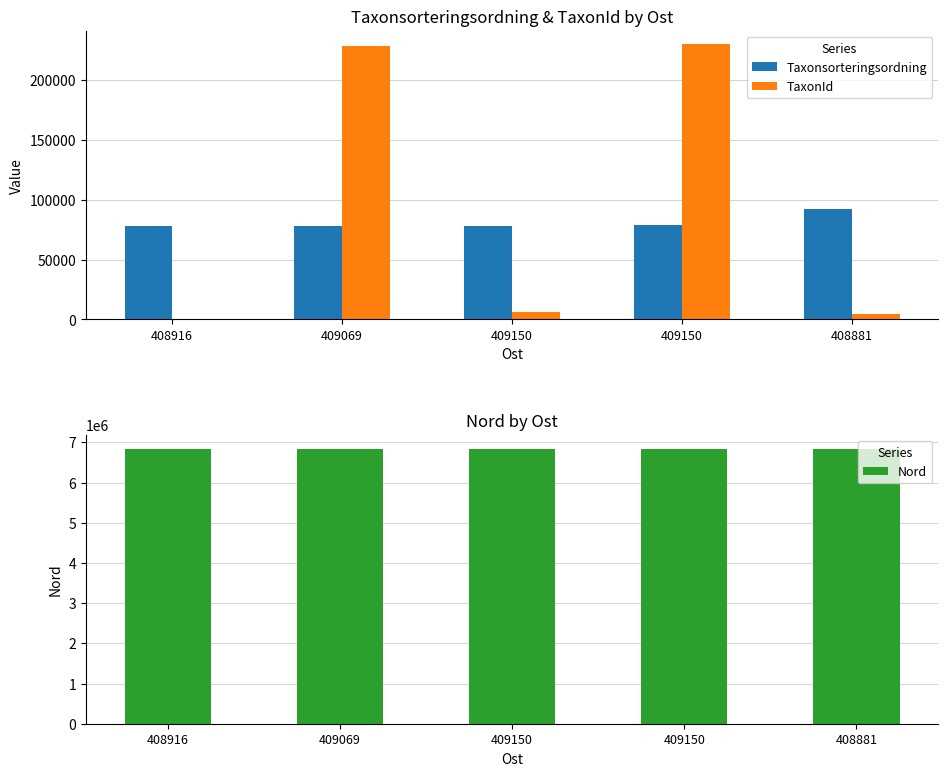

The Nord series shows 6841938 at 409150. True or false?

True